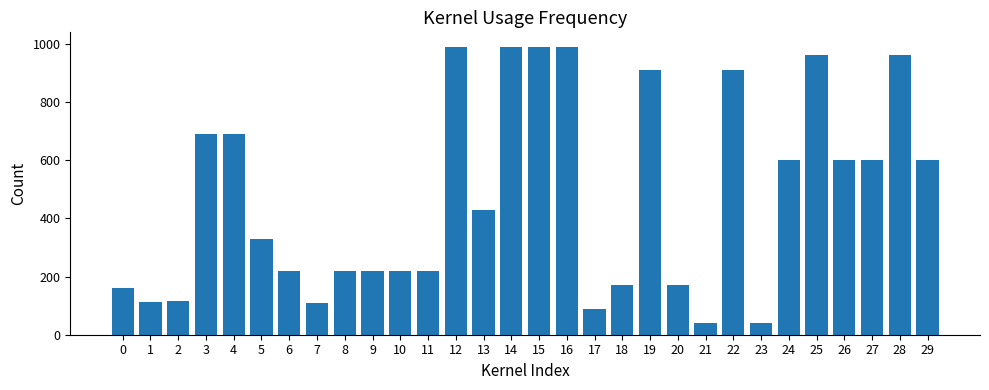

The chart shows a value of 40 at 23. True or false?

True